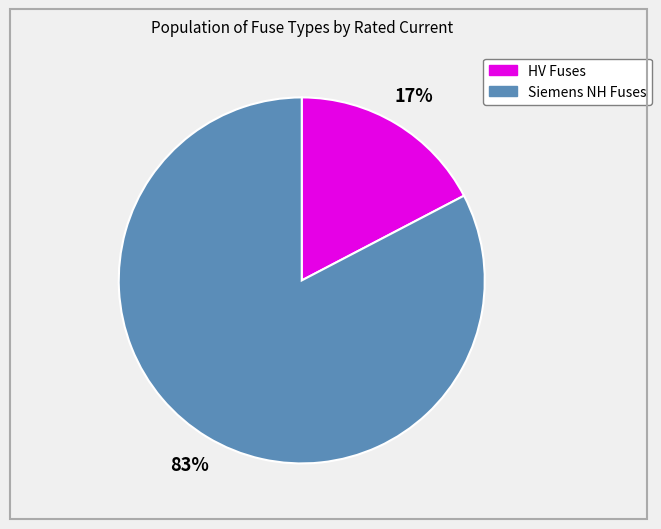

To the nearest percent, what is the average slice percentage?

50%